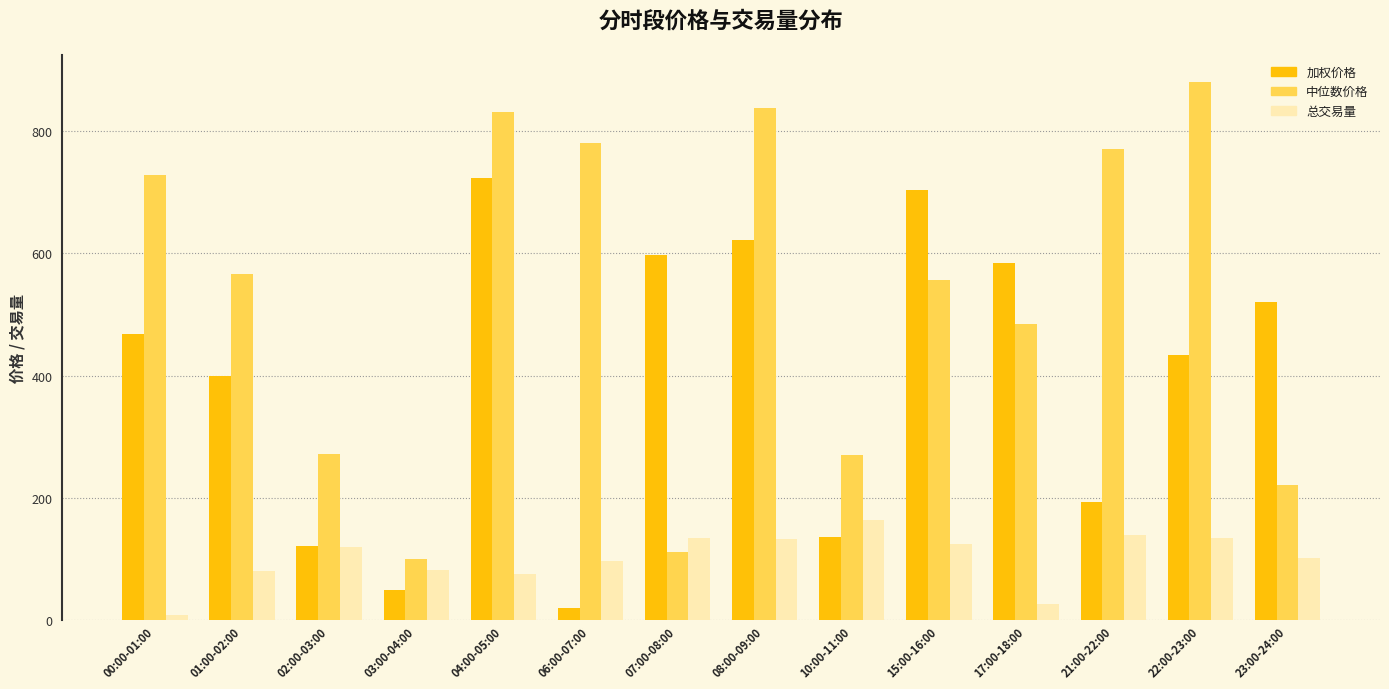

Count the number of data series in this chart.

3